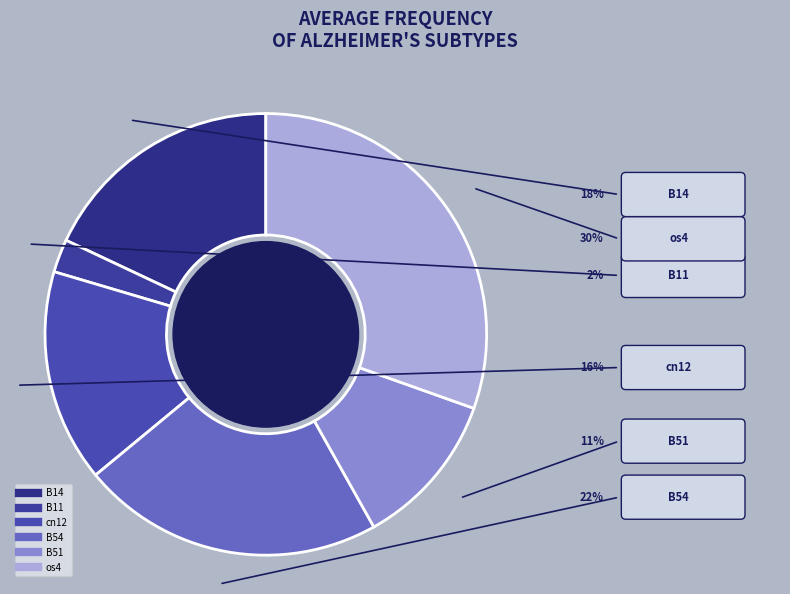

Count the number of slices in the pie.

6